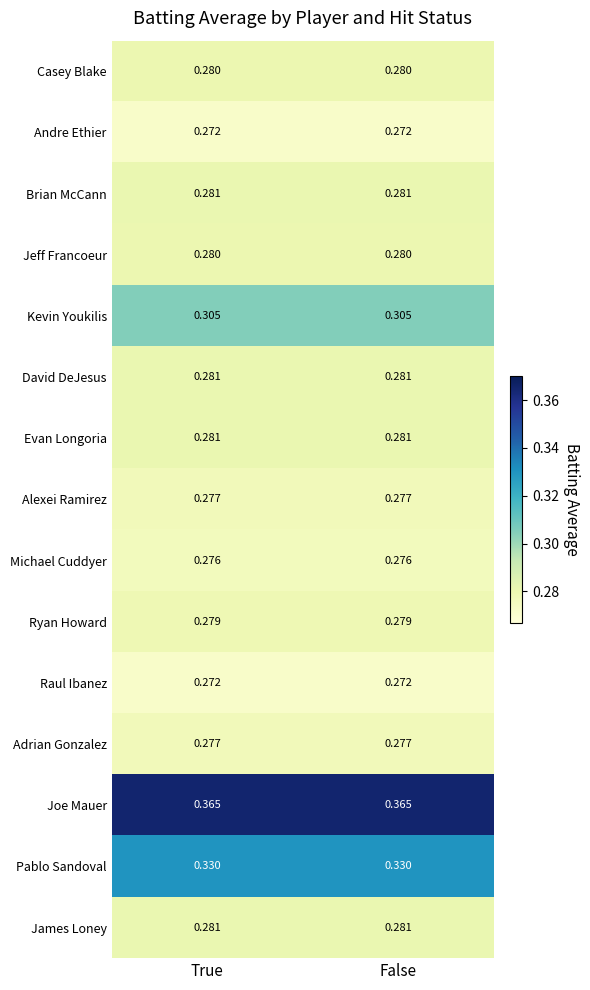

Is the value of Joe Mauer at True greater than the value of Michael Cuddyer at True?

Yes